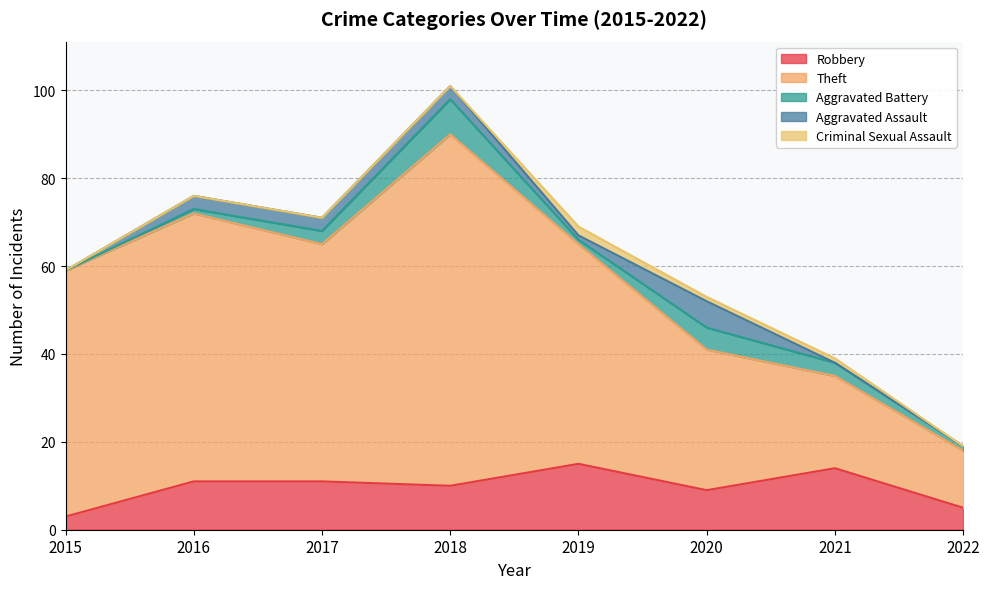

True or false: Criminal Sexual Assault and Robbery cross at least once.

False